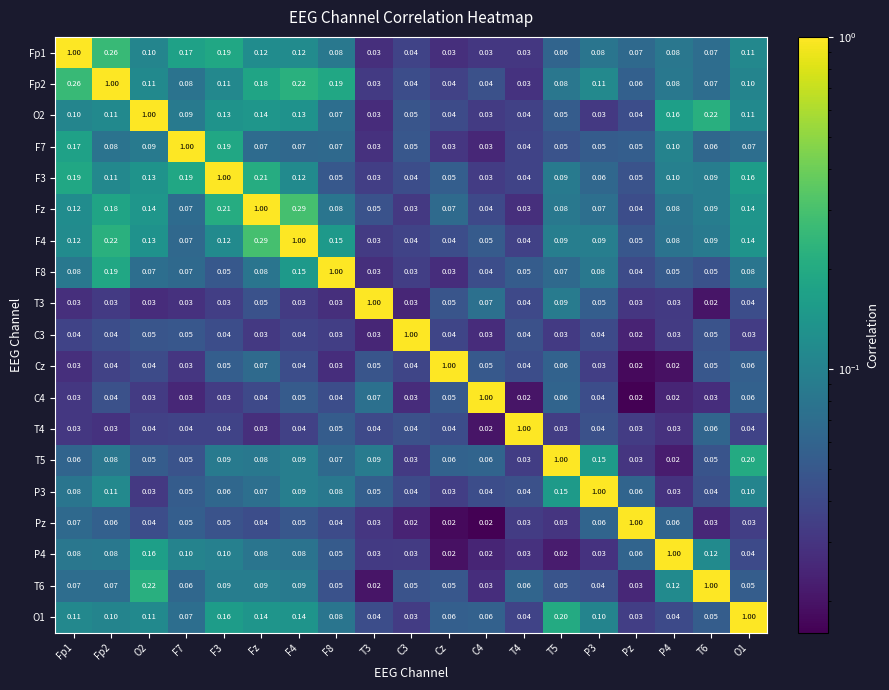

Is the value of P3 at O1 greater than the value of Fp2 at Fp2?

No